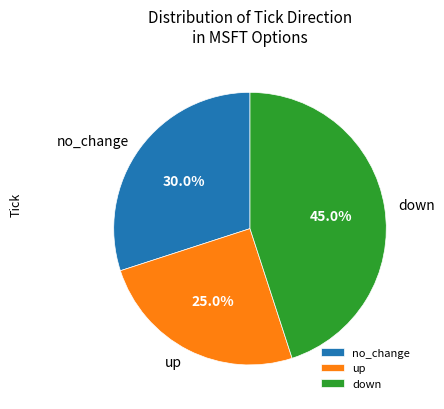

Do down and no_change together represent more than half of the pie?

Yes